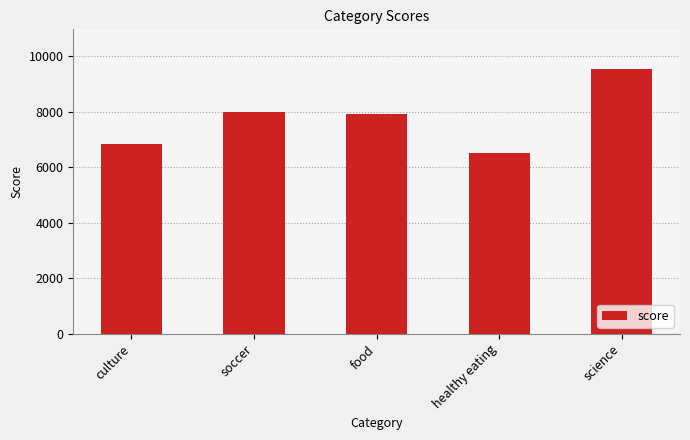

What is the sum of the values at science and food?

17452